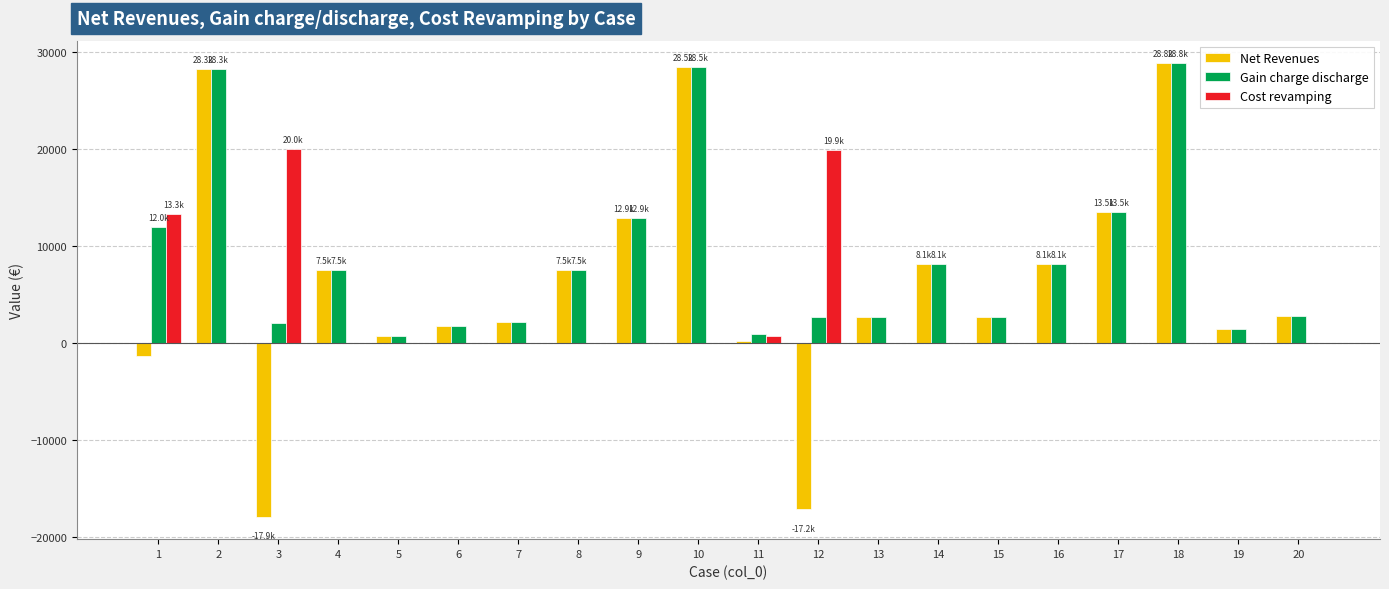

What is the average value of the Gain charge discharge series?

8766.6